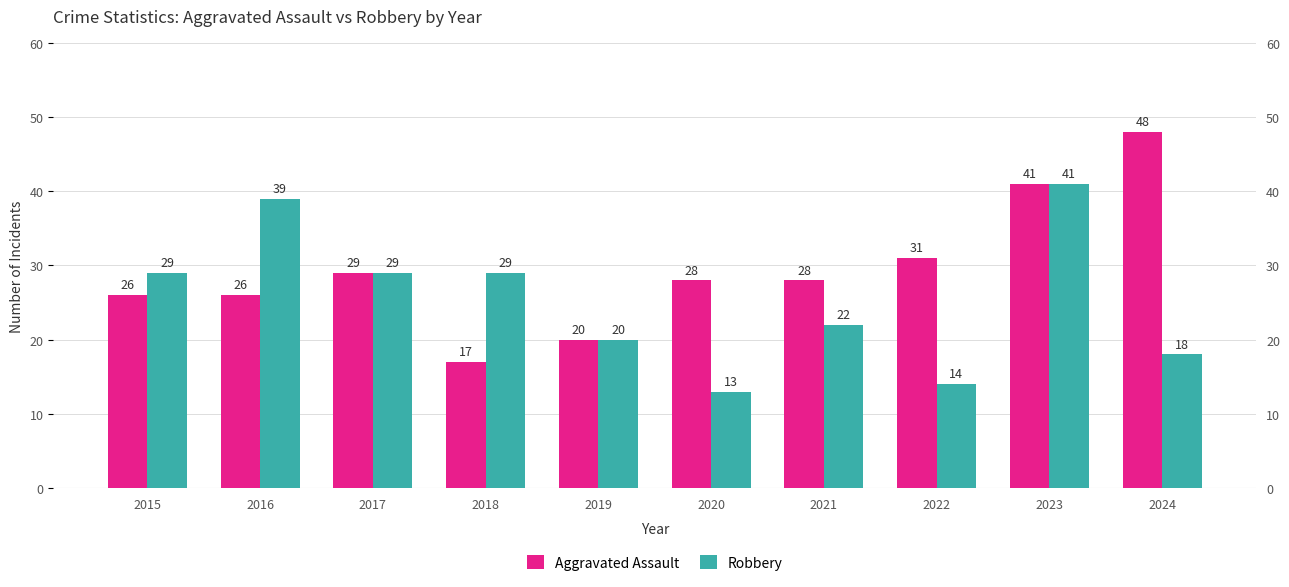

Which has a higher value, 2022 or 2015?

2022